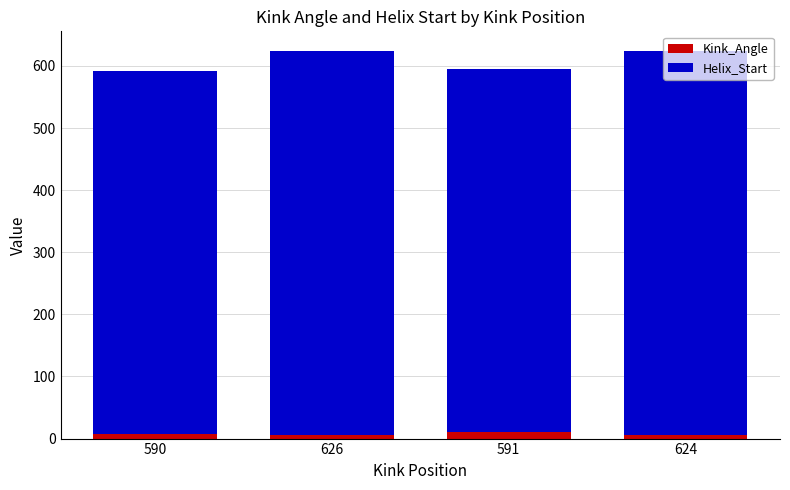

What is the value of the Kink_Angle bar at the 2nd from the left?

5.1